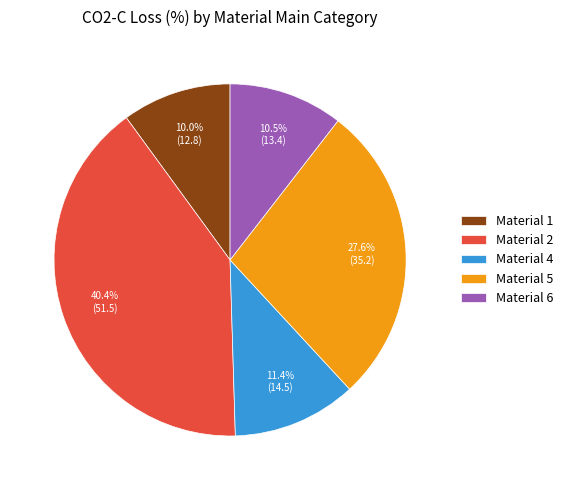

What percentage is NOT represented by Material 2?

59.6%